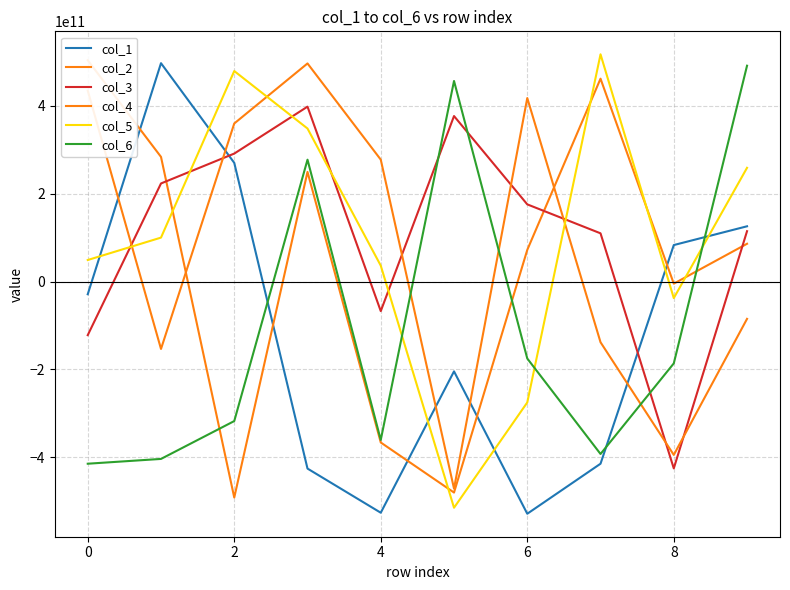

What is the value of the col_1 point at the 6th from the left?

-204564382171